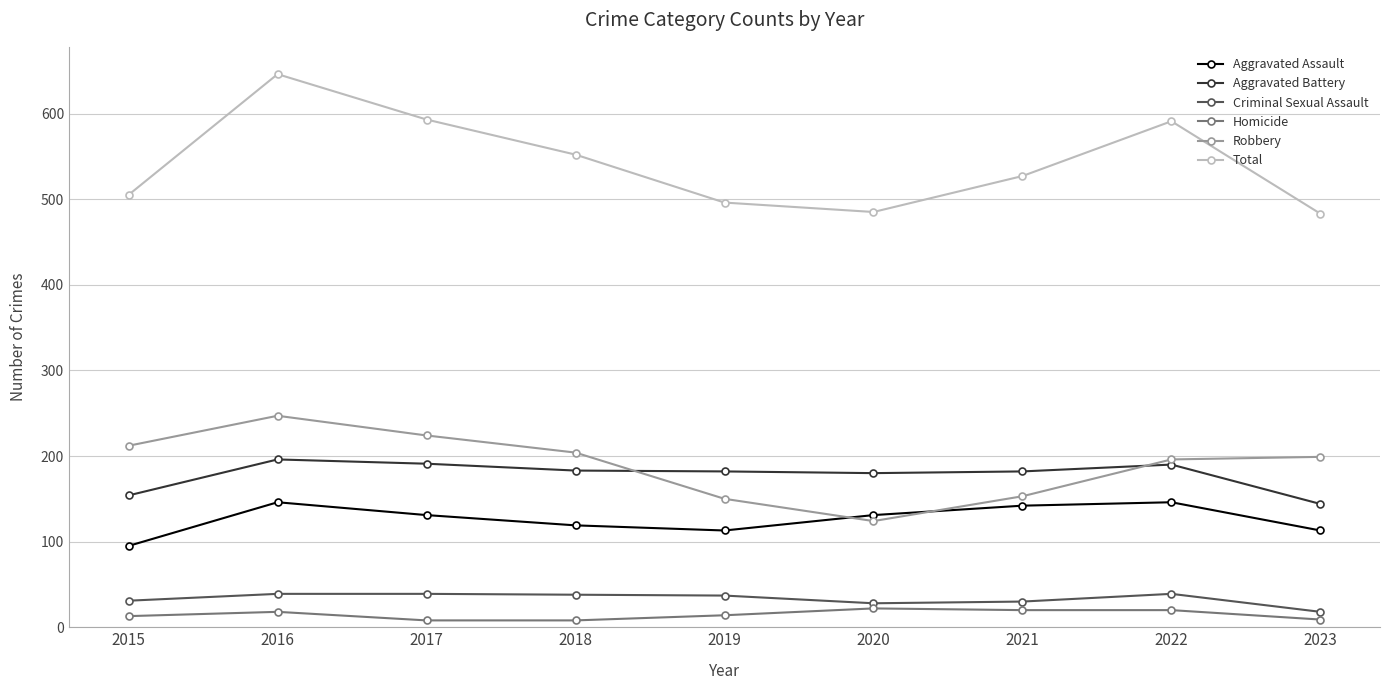

True or false: Aggravated Battery has more than 0 interior local peaks.

True